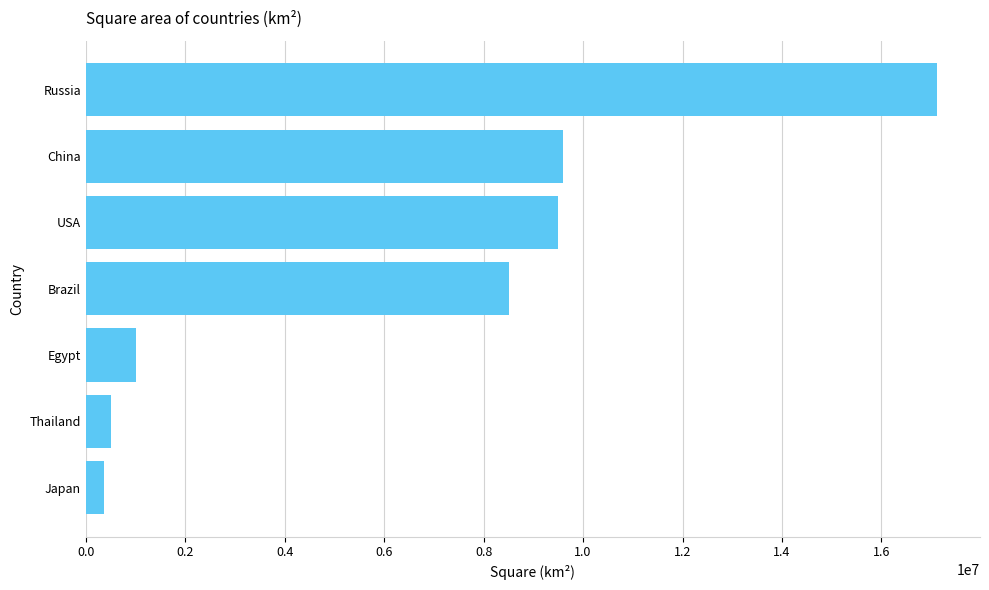

True or false: the data shows 13722207 at Brazil.

False